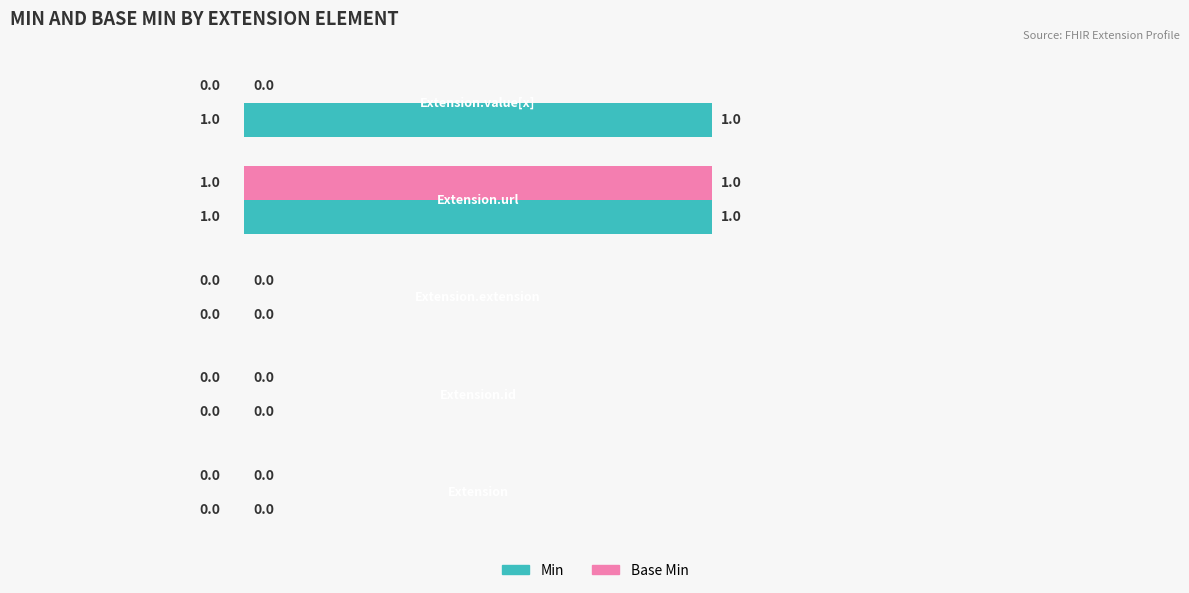

What are all the series names shown in the legend?

Min, Base Min